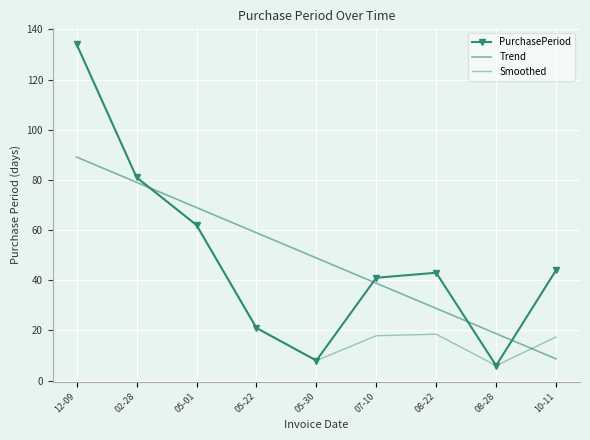

True or false: Trend has a value of 120.2 at 02-28.

False